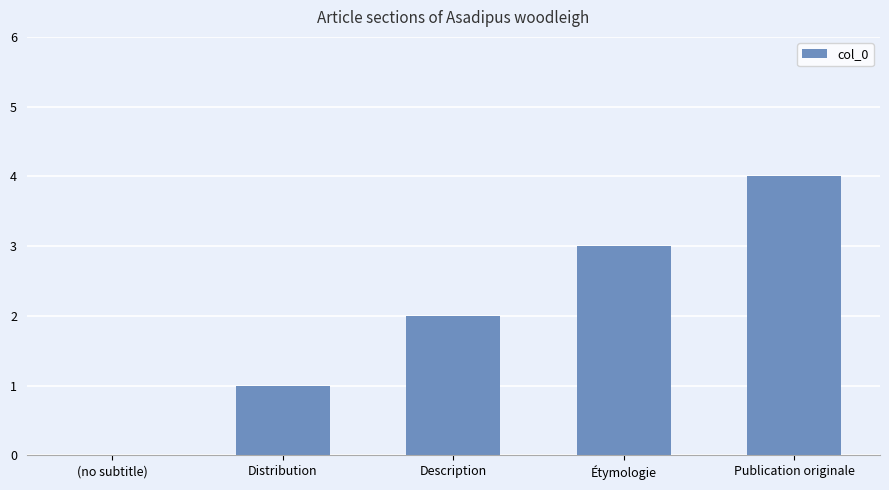

What is the maximum value shown in the chart?

4